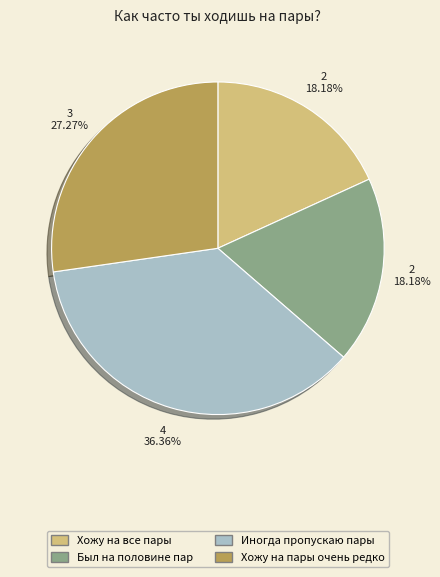

Which category has the biggest portion of the pie?

Иногда пропускаю пары